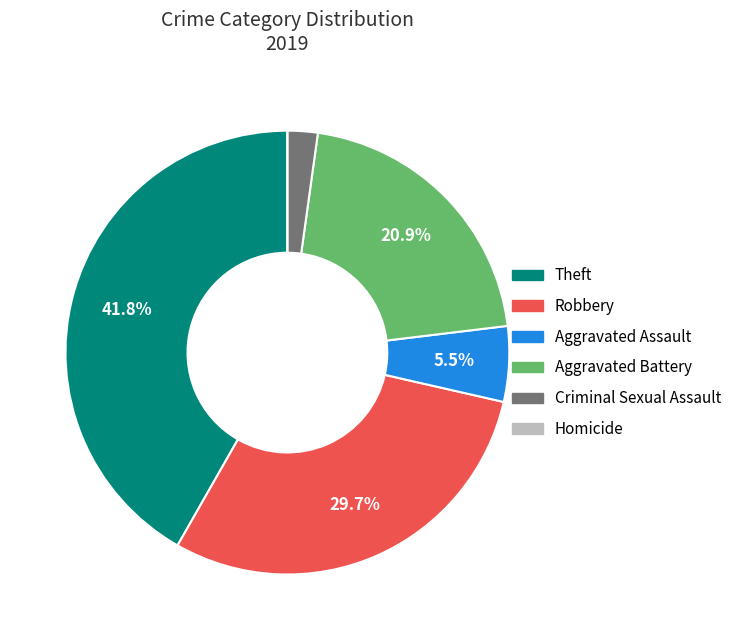

The Theft slice represents 42% of the pie. True or false?

True